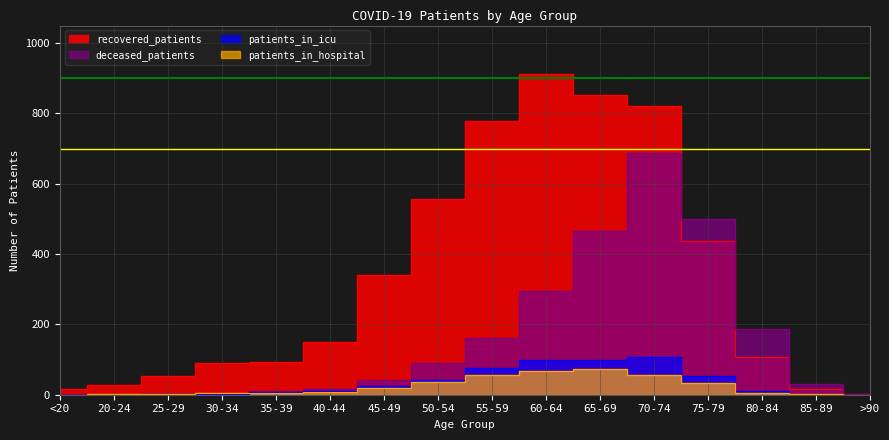

Which series changed the most between 45-49 and 50-54?

recovered_patients